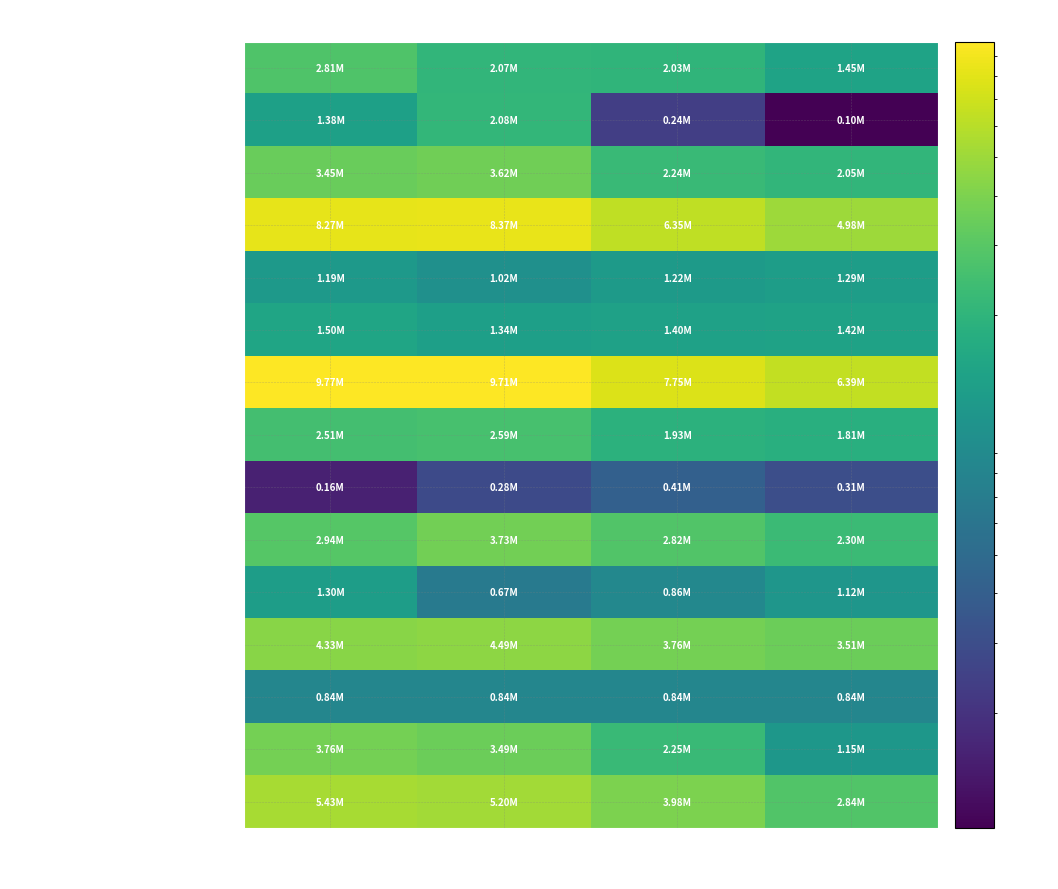

Rank the series by their maximum value, from highest to lowest.

Total Assets, Total Current Assets, Total stockholders equity, Total Liabilities, Retained Earnings, Total Current Liabilities, Inventory, Cash And Cash Equivalents, Current Debt, Net Receivables, Total non-current assets, Long Term Debt, Net property plant and equipment, Common Stock, Accounts Payable